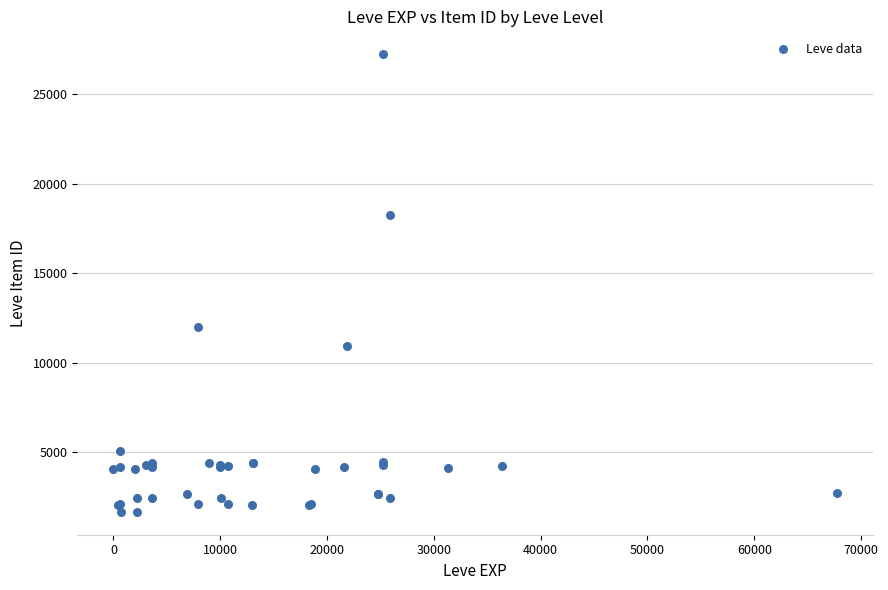

What Y value in the scatter plot is closest to 14448?

12018